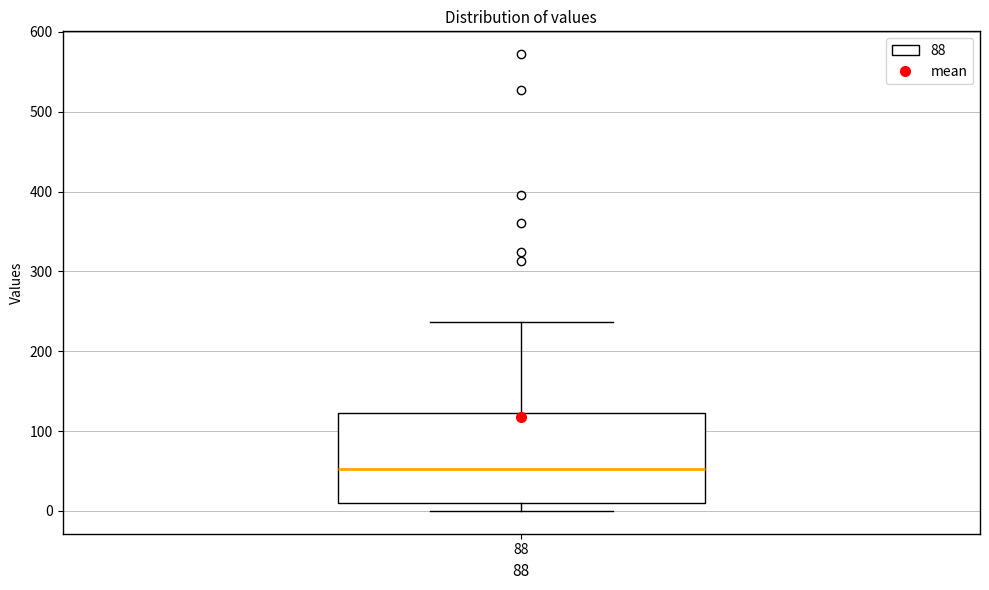

Read this box plot against the y-axis: the position of the median line, the range covered by the box, and the ends of both whiskers. The values are not printed on the chart, so give them approximately, as read against the axis.

median 50, box 10 to 120, whiskers 0 to 240